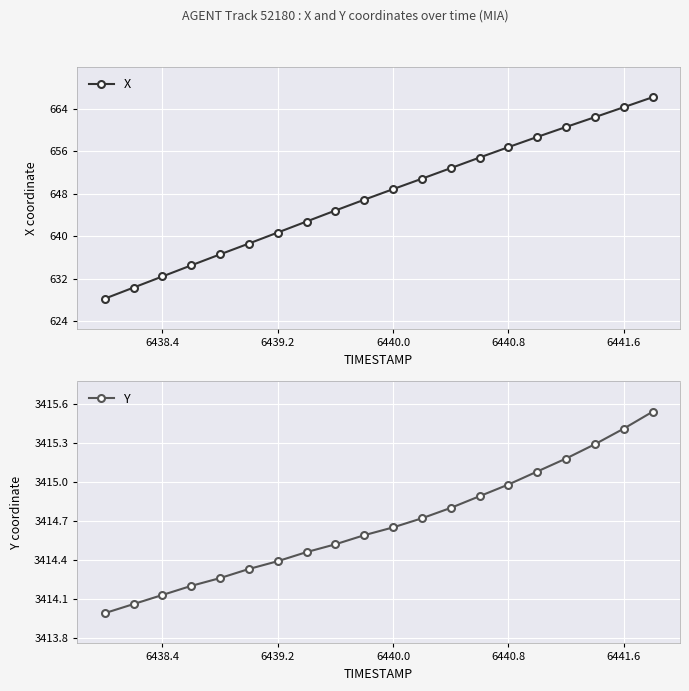

Which series has the largest range (max minus min)?

X